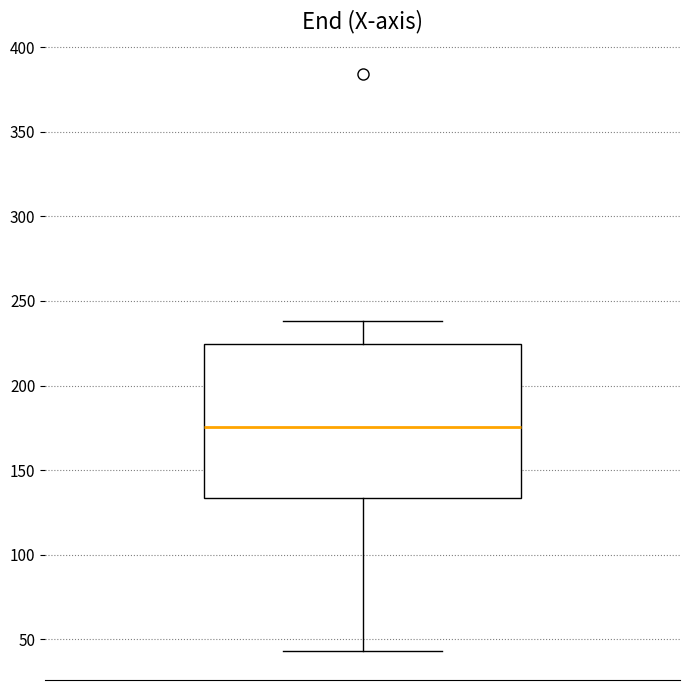

Where is the upper edge of the box on the y-axis? The values are not printed on the chart, so give them approximately, as read against the axis.

225